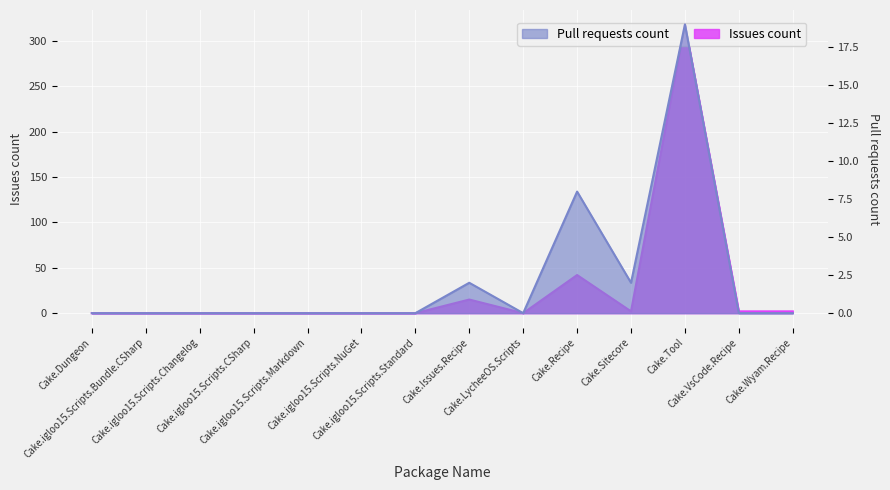

What is the sum of all Pull requests count values?

31